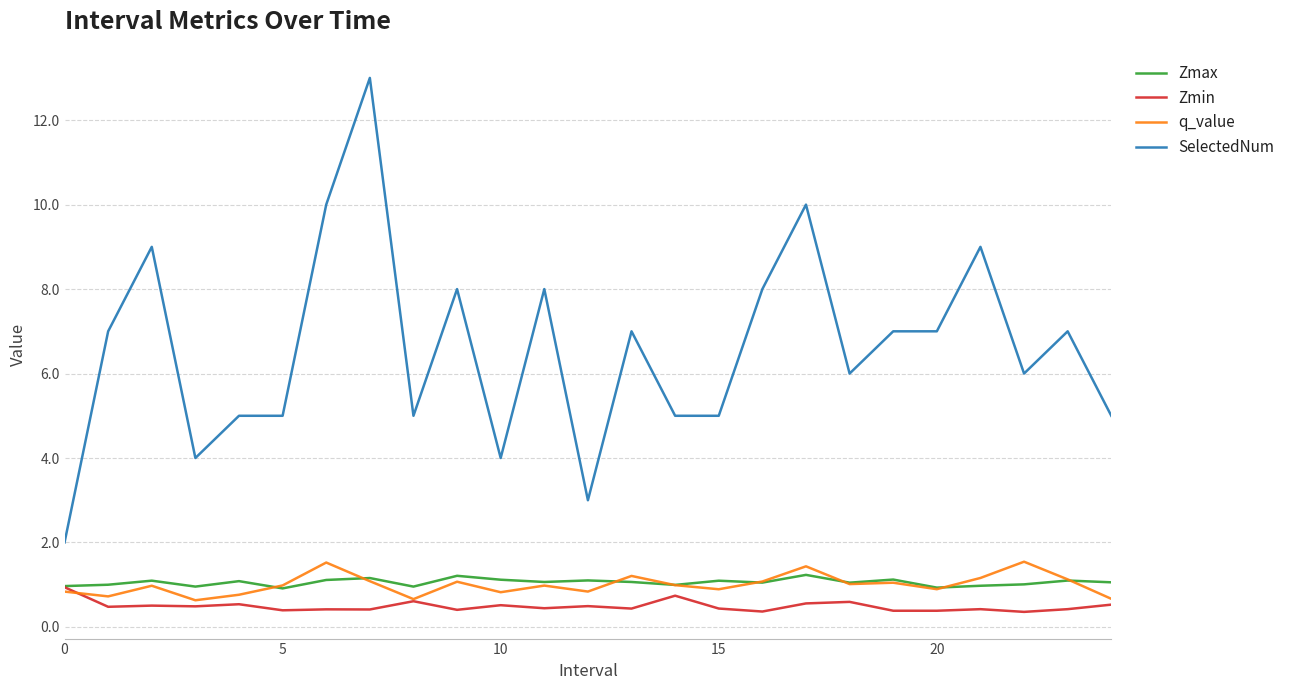

Which series has the largest total across all categories?

SelectedNum